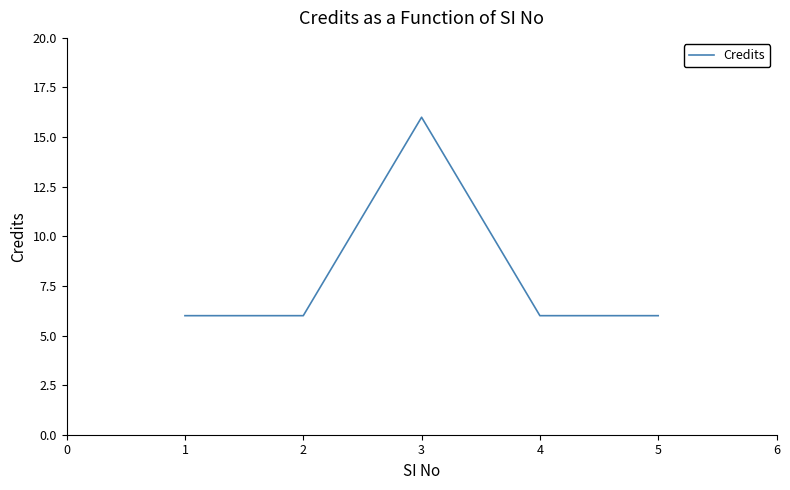

Reading right to left, list all the values displayed in this chart.

6	6	16	6	6